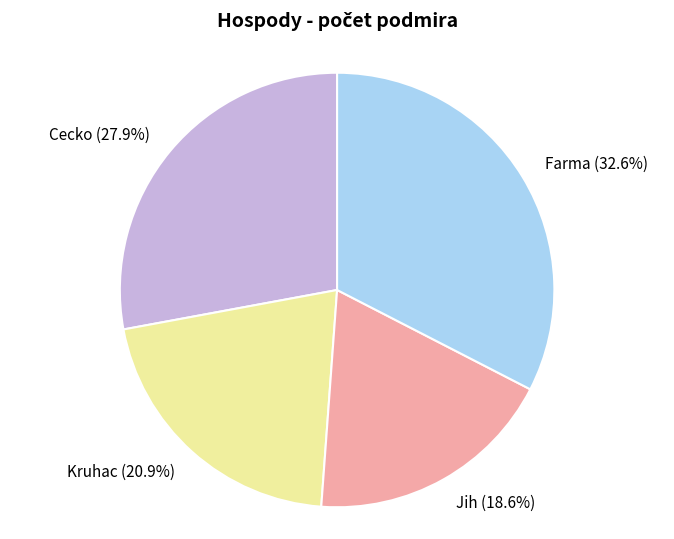

What percentage is NOT represented by Jih?

81.4%